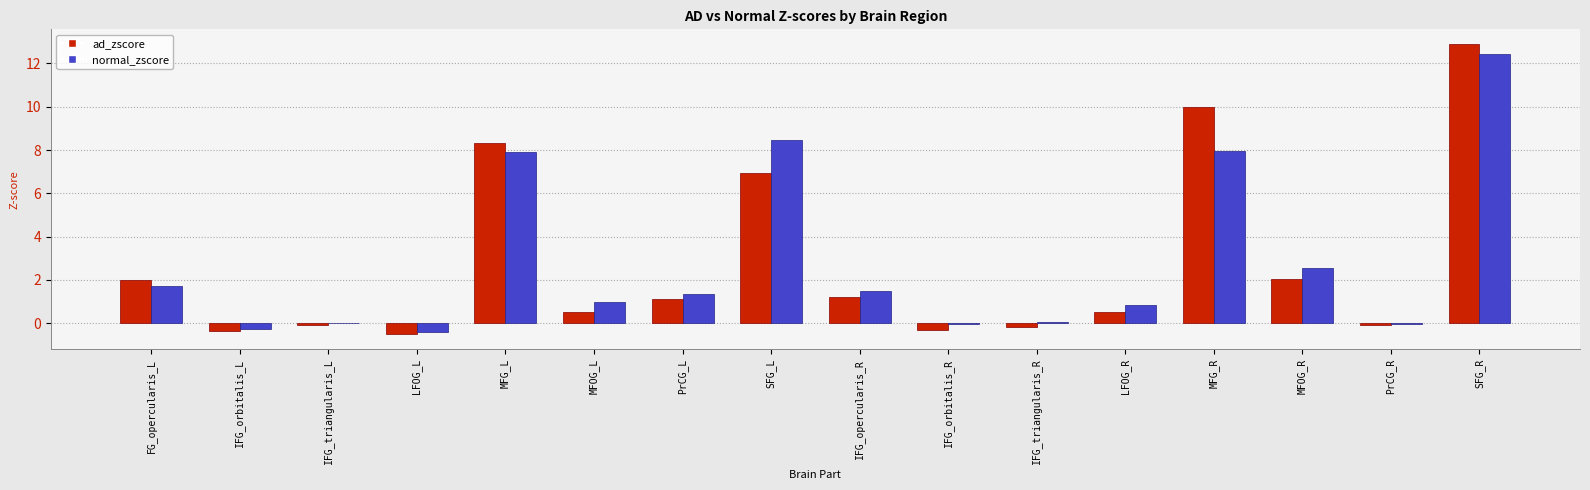

Is it true that normal_zscore equals 12.4 at SFG_R?

True